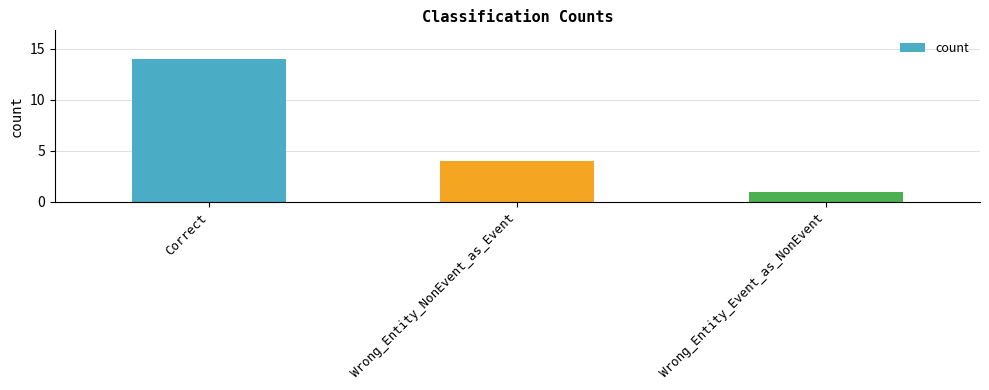

Where does the data first go above 4?

Correct